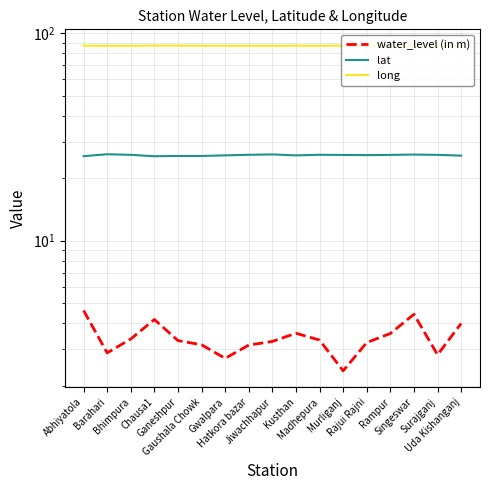

What is the sum of the long values at Hatkora bazar and Kusthan?

173.9